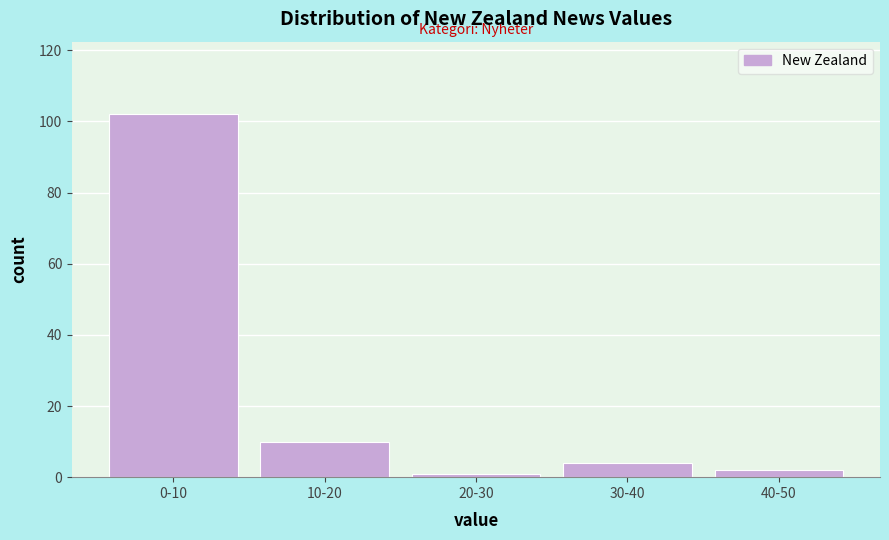

Reading left to right, transcribe all the data shown in this chart.

0-10=102	10-20=10	20-30=1	30-40=4	40-50=2